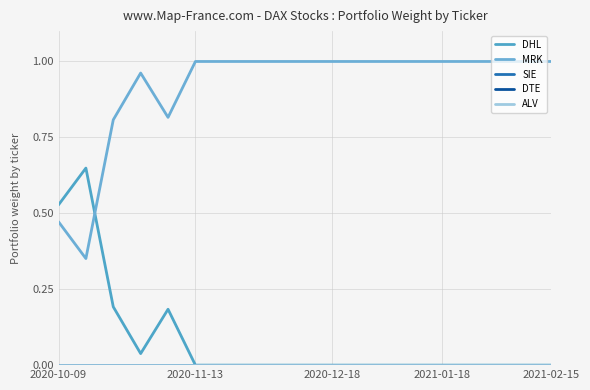

True or false: DTE and DHL intersect in this chart.

False